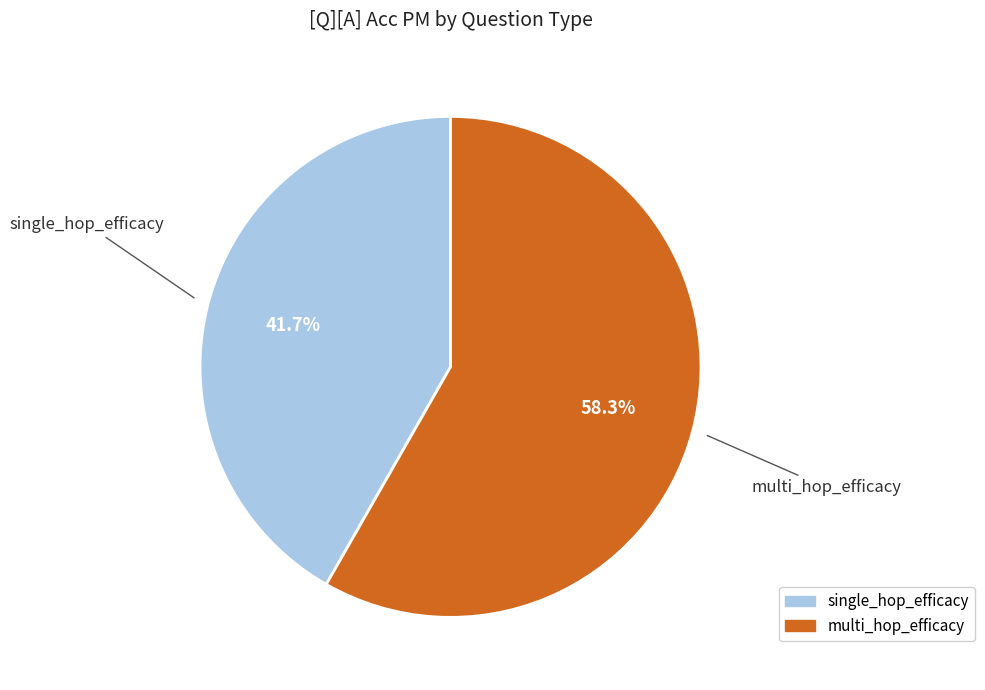

To the nearest percent, what percentage of the pie is multi_hop_efficacy?

58%